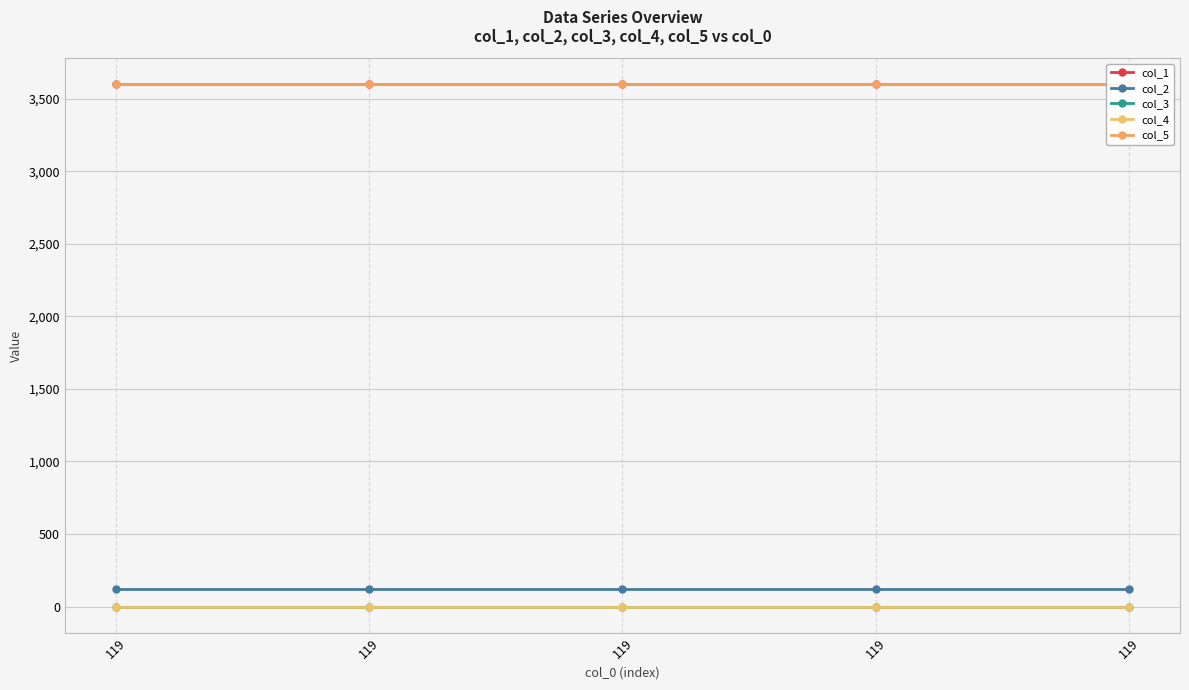

Which series has the largest total across all categories?

col_5